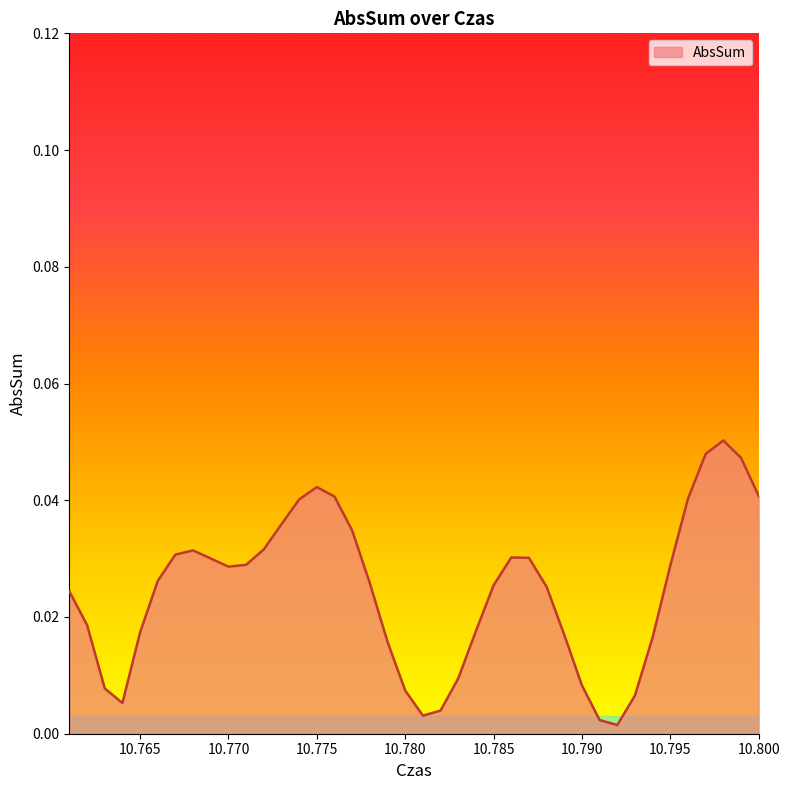

Is this an area chart (filled region under the line)?

Yes